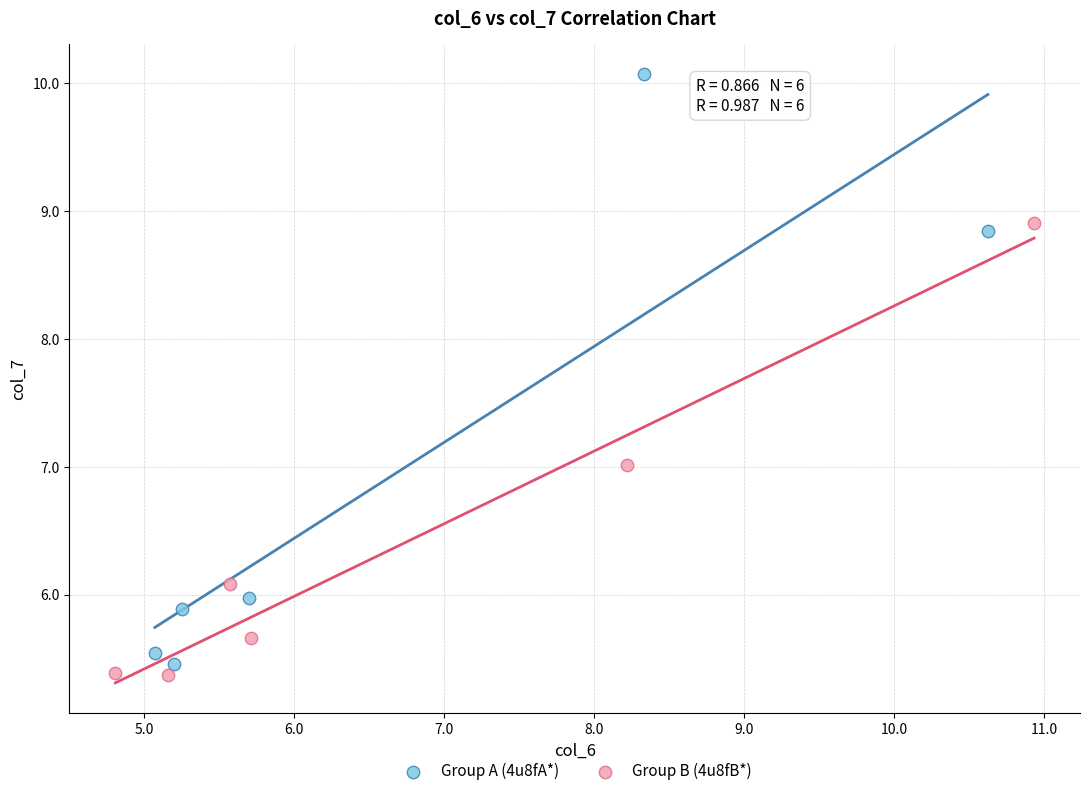

Which series contains the highest Y value?

Group A (4u8fA*)